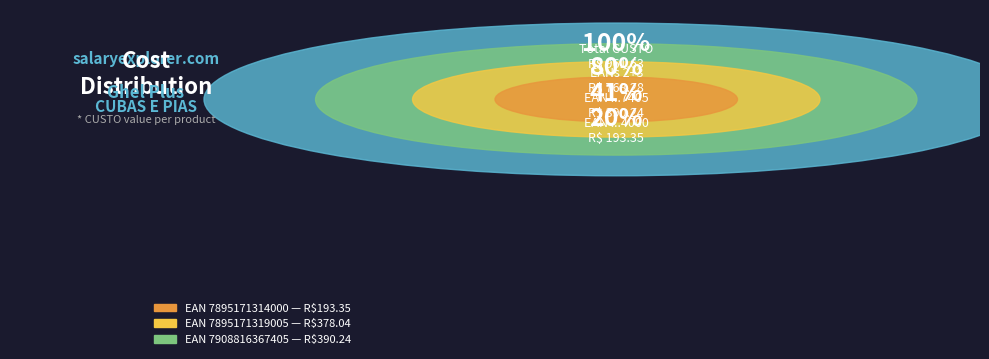

Rank the categories by value from lowest to highest.

7895171314000, 7895171319005, 7908816367405